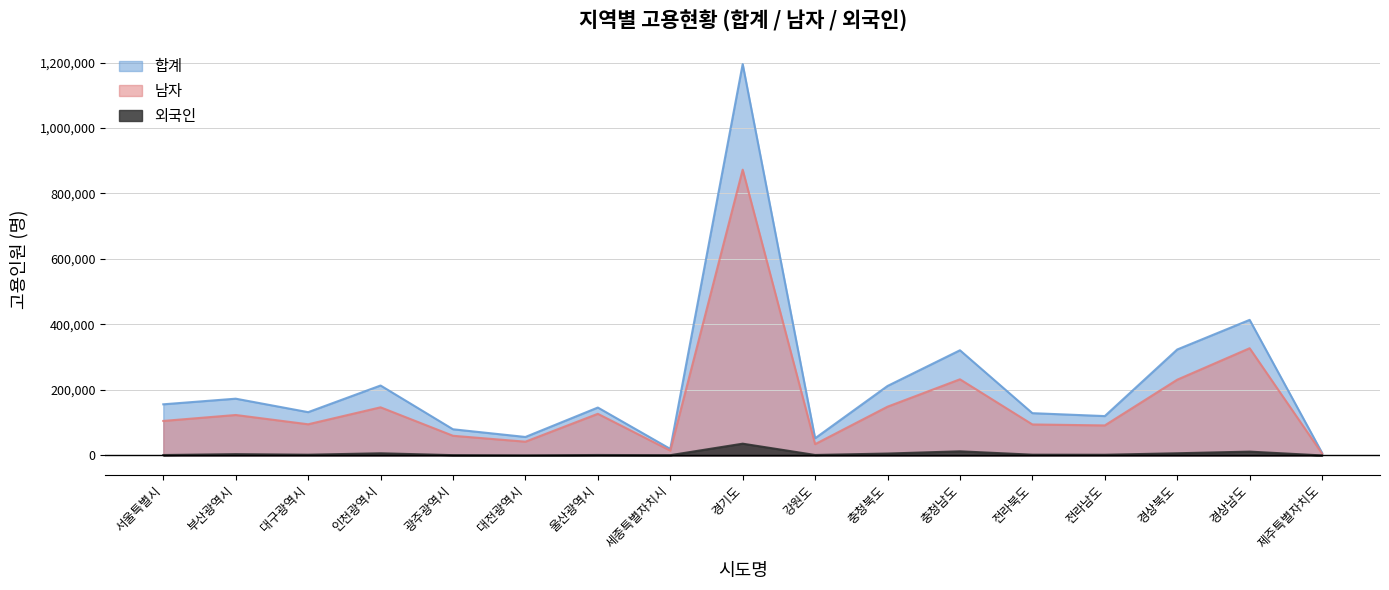

What is the label of the 8th point from the left?

세종특별자치시